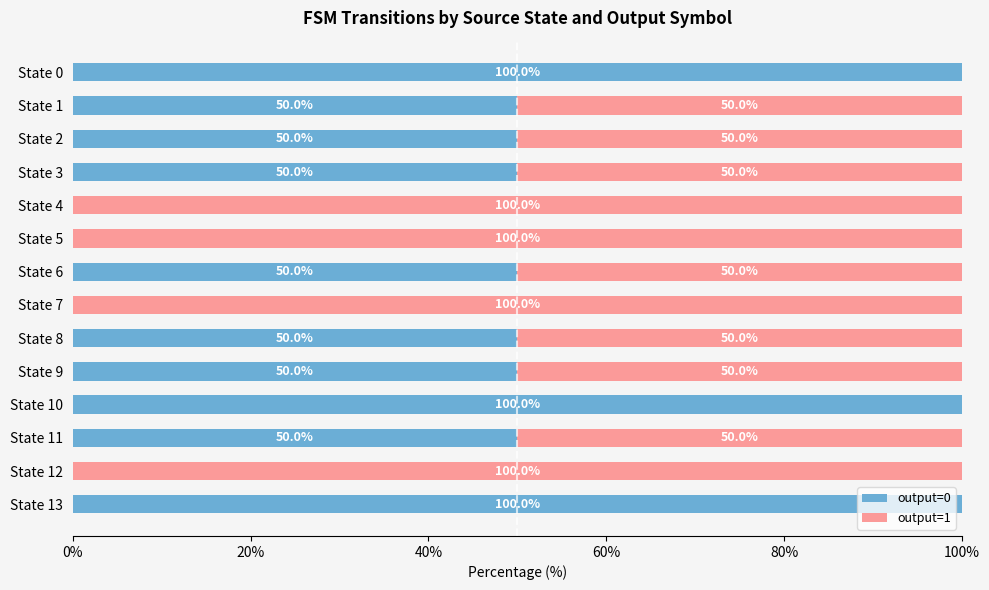

How many positive values does the output=0 series have?

10